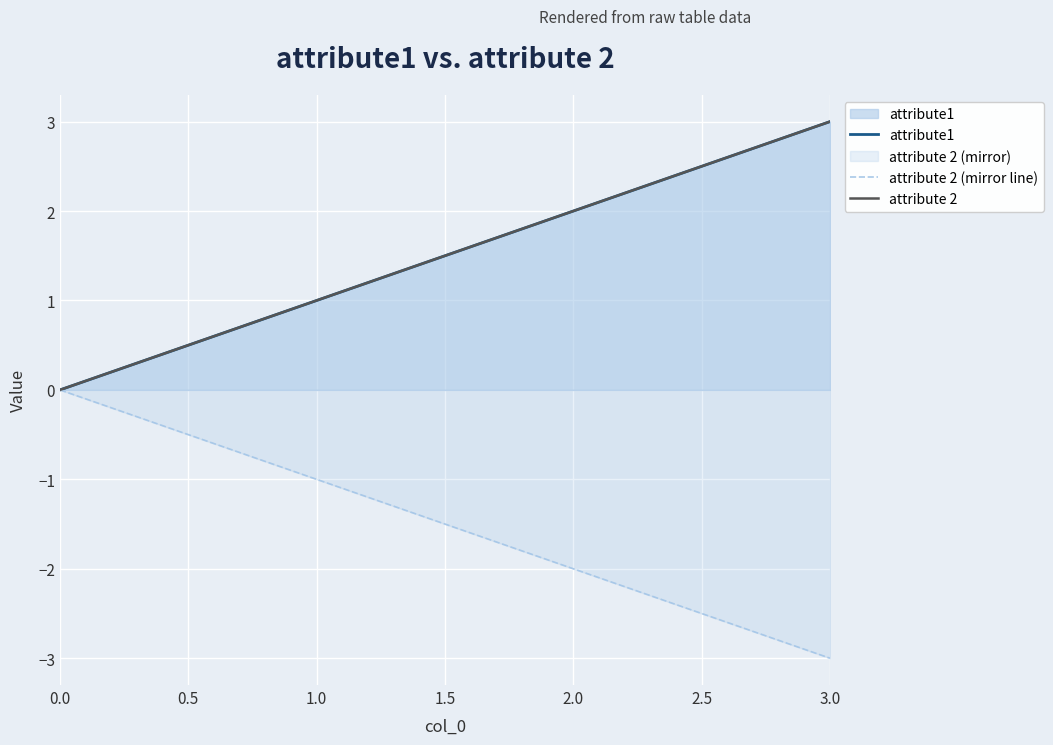

At how many categories does at least one series exceed 0?

3